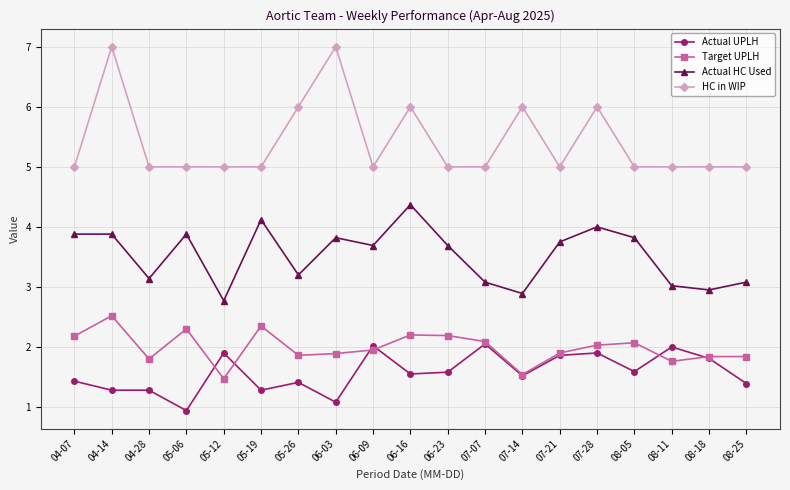

True or false: HC in WIP and Actual UPLH cross at least once.

False